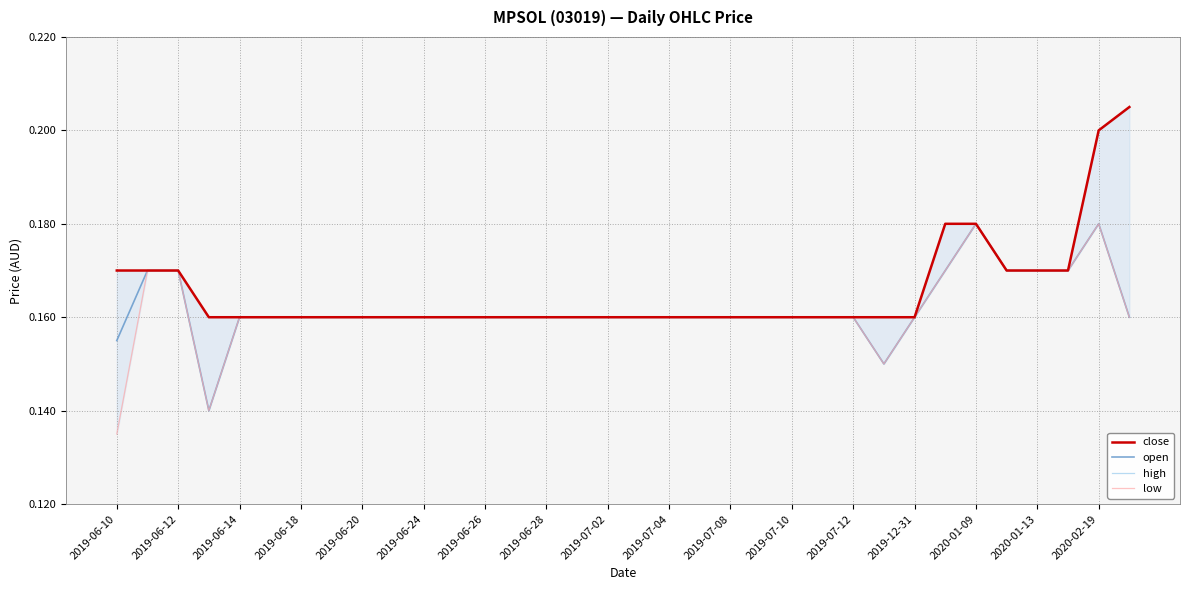

Count the number of categories in the chart.

34